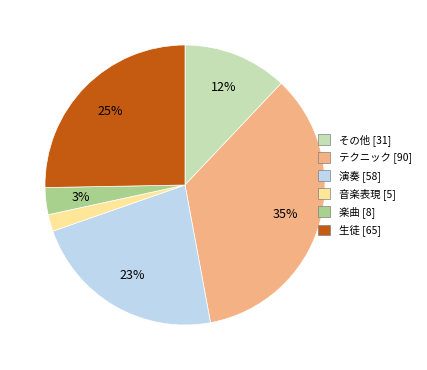

To the nearest percent, what percentage of the pie is 音楽表現?

2%